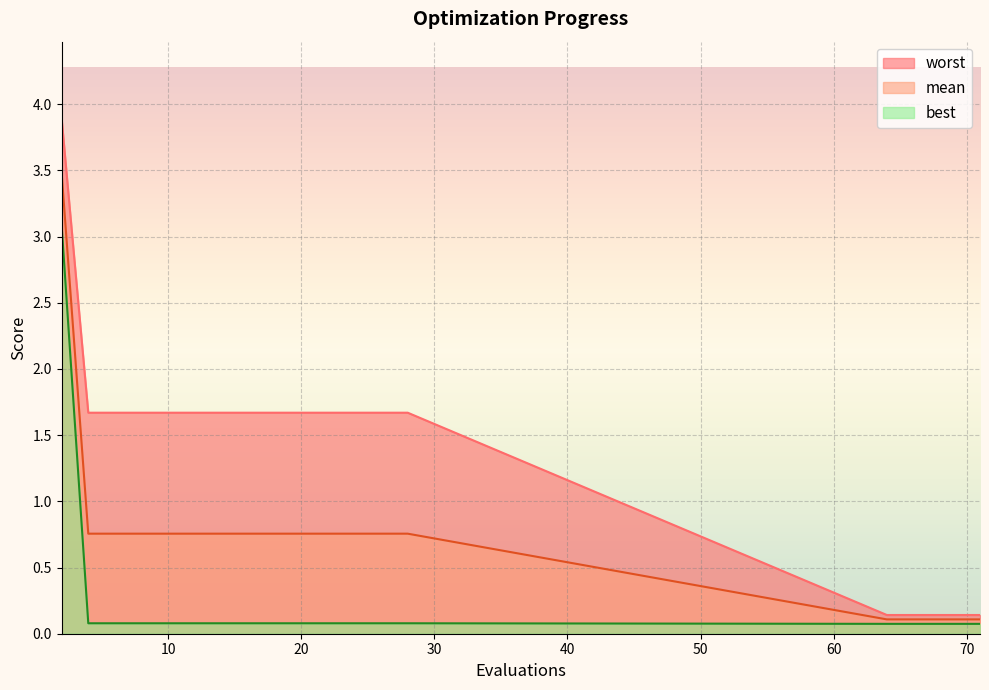

True or false: best and mean intersect in this chart.

False